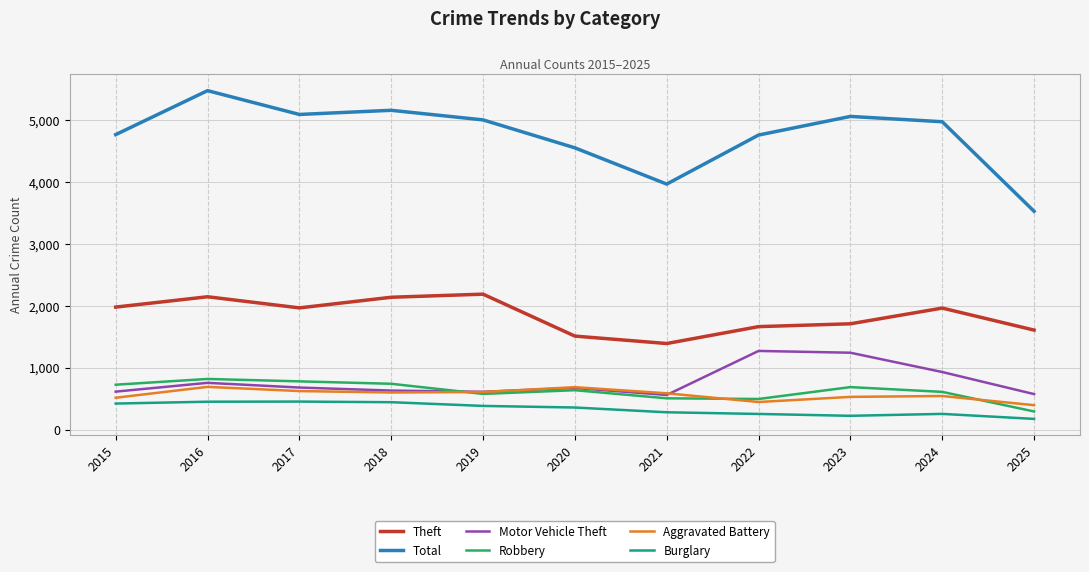

True or false: Total and Burglary intersect in this chart.

False